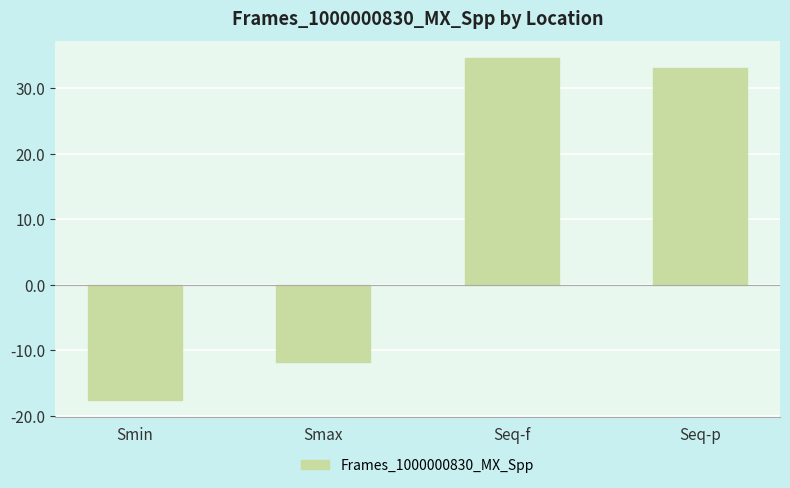

What is the average value?

9.6